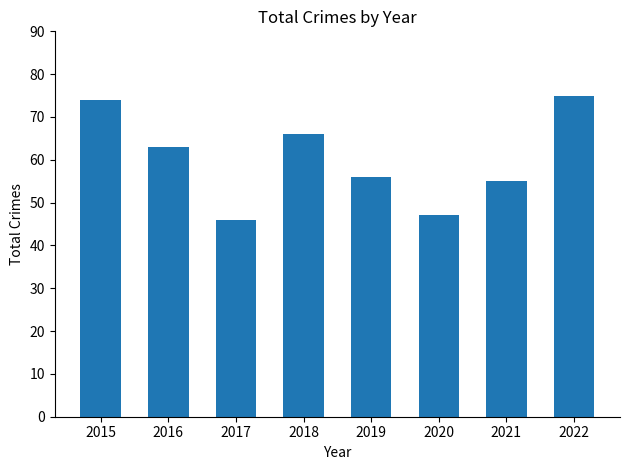

What is the approximate value at 2019, to the nearest 5?

55